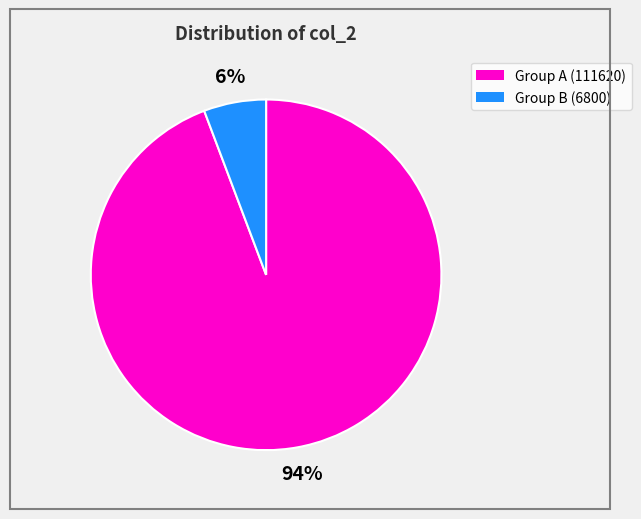

Is there any slice that represents more than half of the pie?

Yes